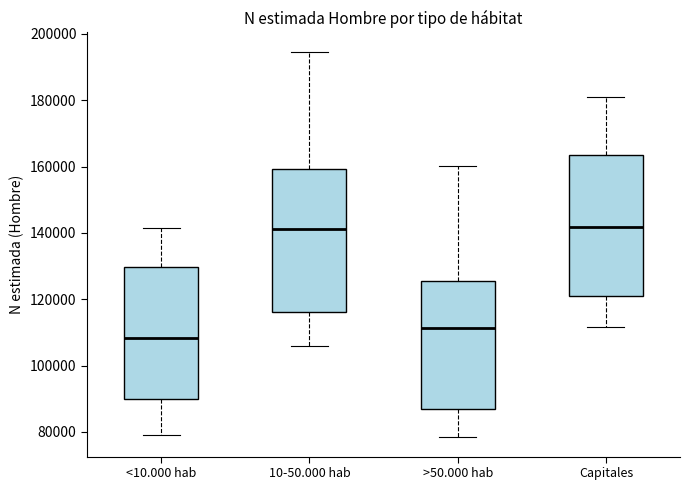

Where is the lower edge of the box for >50.000 hab on the y-axis? The values are not printed on the chart, so give them approximately, as read against the axis.

86000